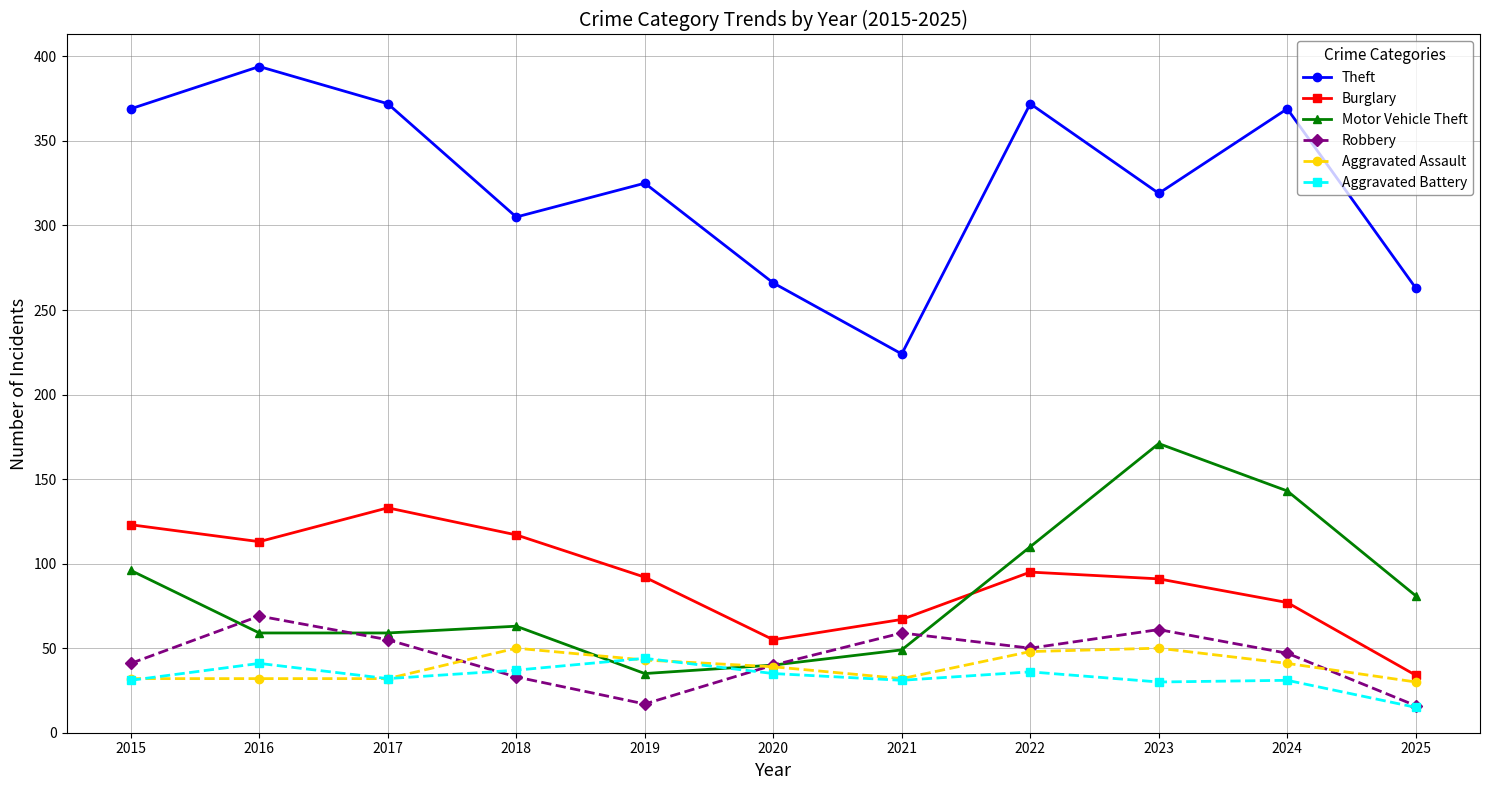

Does the chart have visible grid lines?

Yes